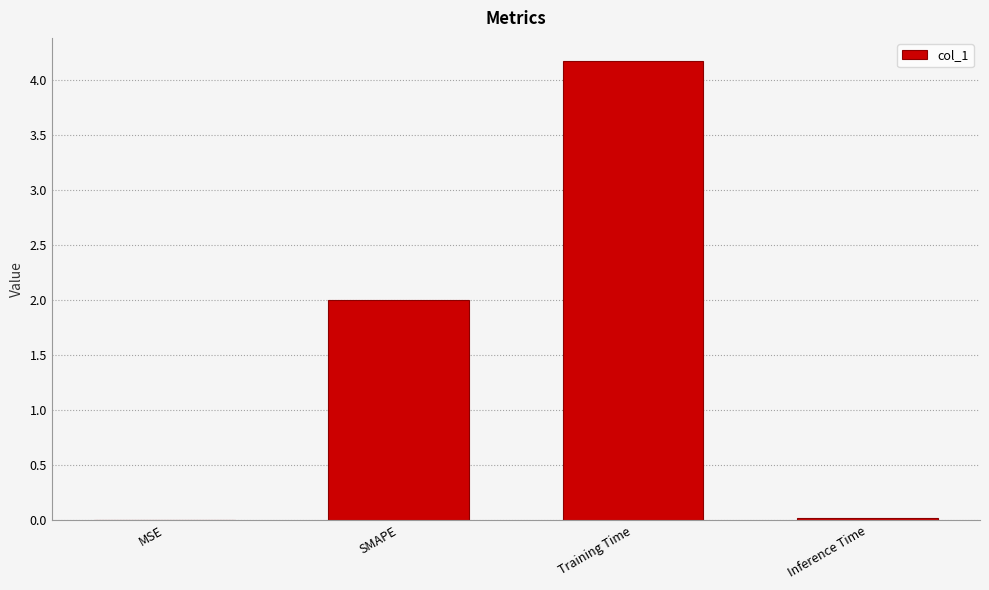

At which category does the chart reach its peak across all series?

Training Time